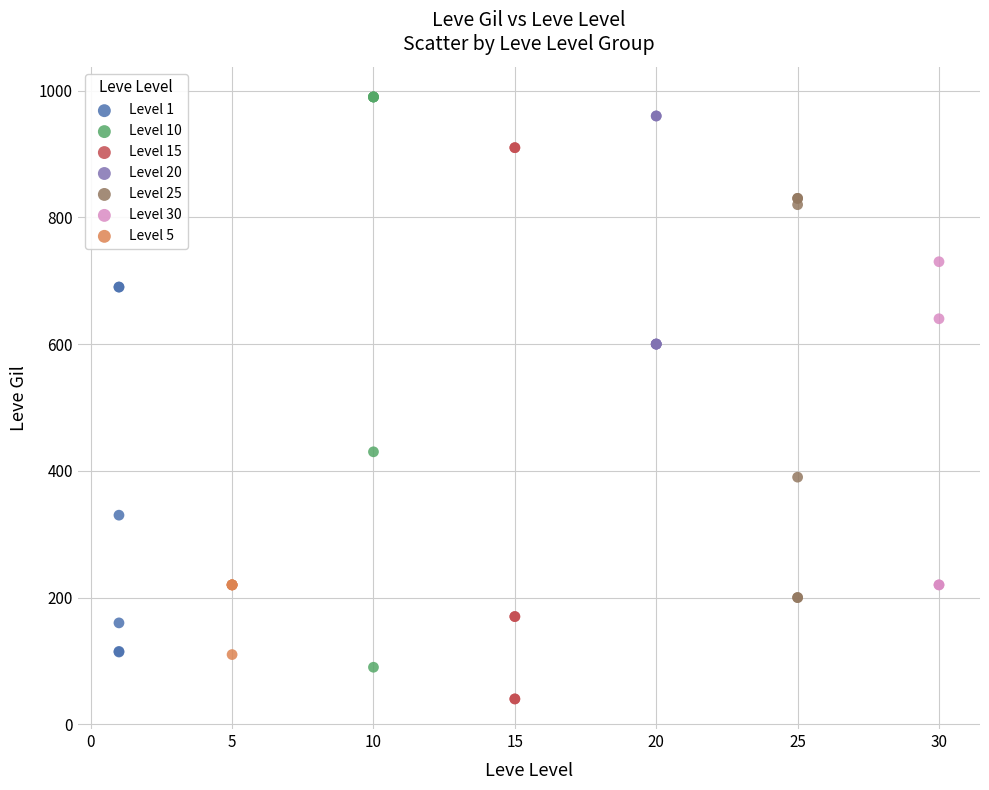

Which series reaches the minimum Y coordinate?

Level 15